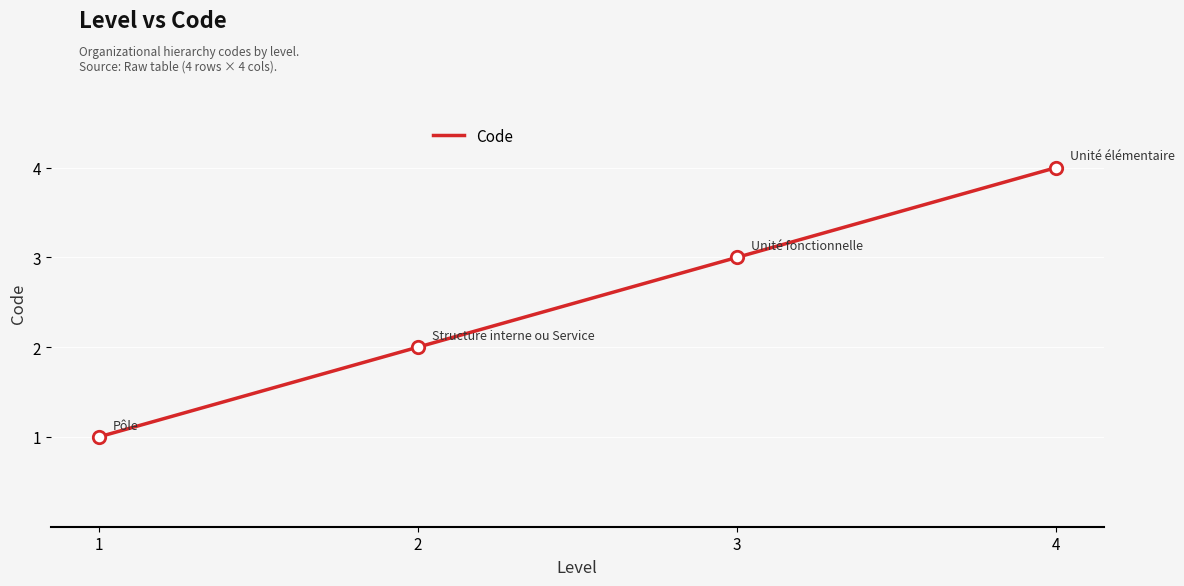

What is the change in value from 1 to 3?

+2